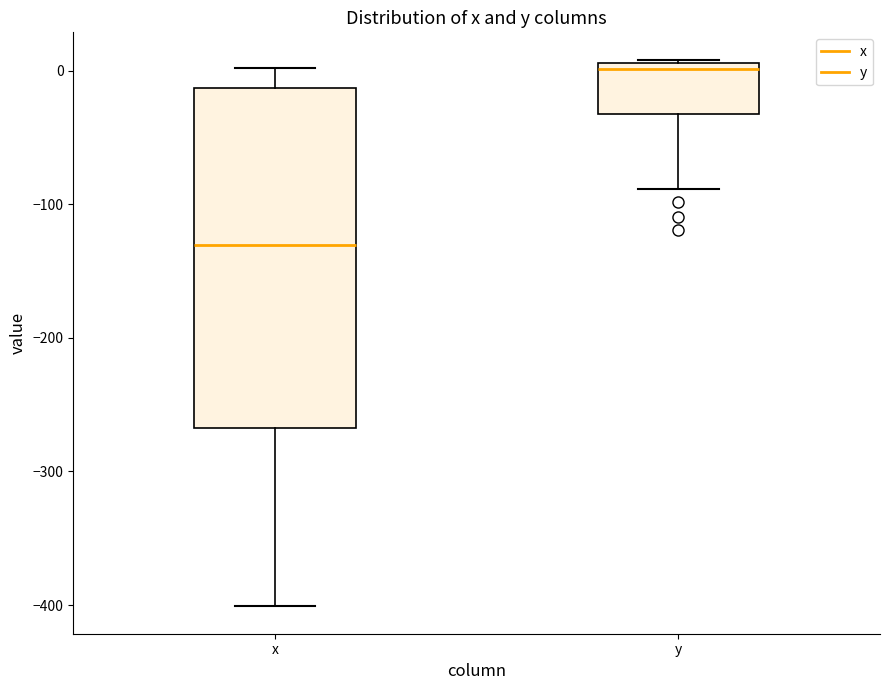

Reading left to right, transcribe this box plot: for each box, give where its median line is, the range the box spans, and where its two whiskers end, as read against the y-axis. The values are not printed on the chart, so give them approximately, as read against the axis.

x: median -130, box -270 to -10, whiskers -400 to 0
y: median 0, box -30 to 10, whiskers -90 to 10